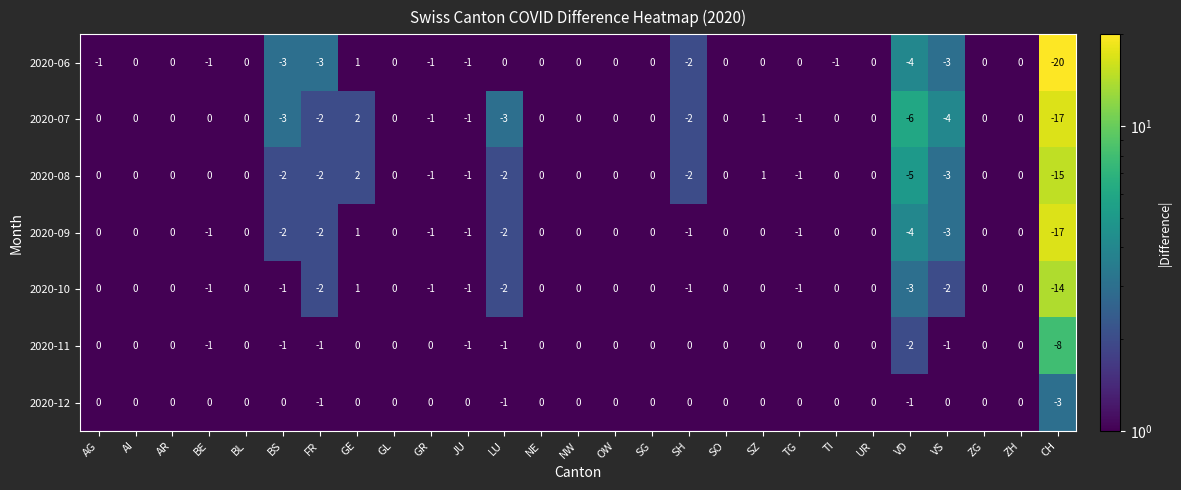

The 2020-12 series shows 1 at NW. True or false?

False